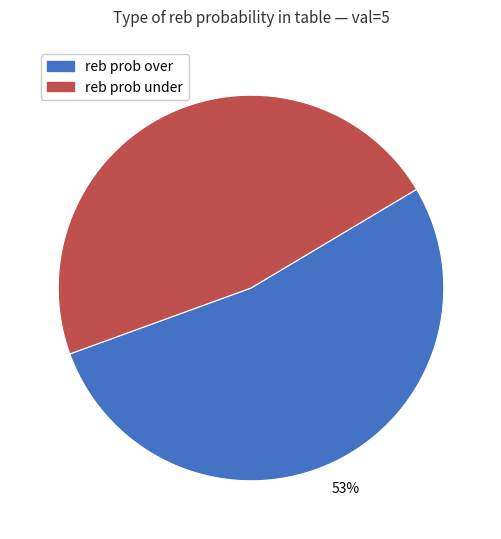

Count the number of slices in the pie.

2